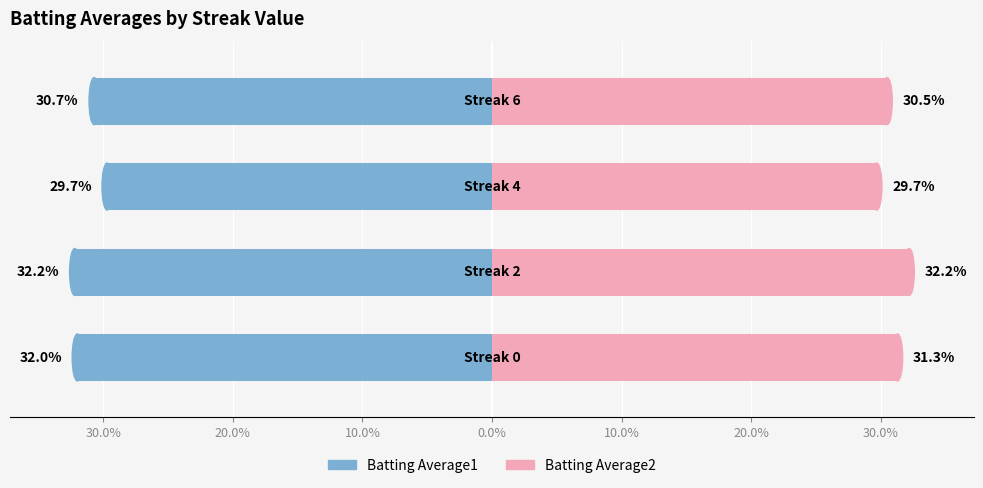

How many values in the Batting Average2 series exceed 31?

2